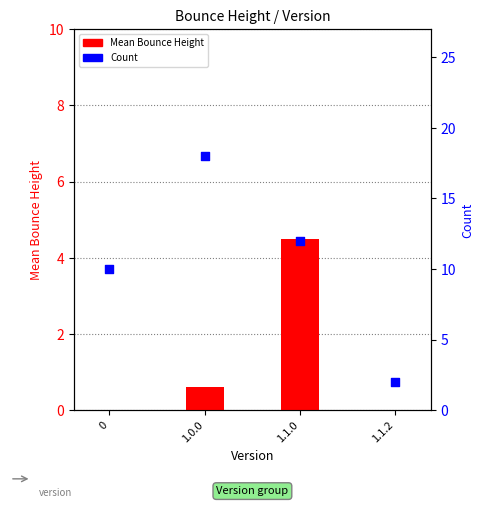

What are all the series names shown in the legend?

Mean Bounce Height, Count